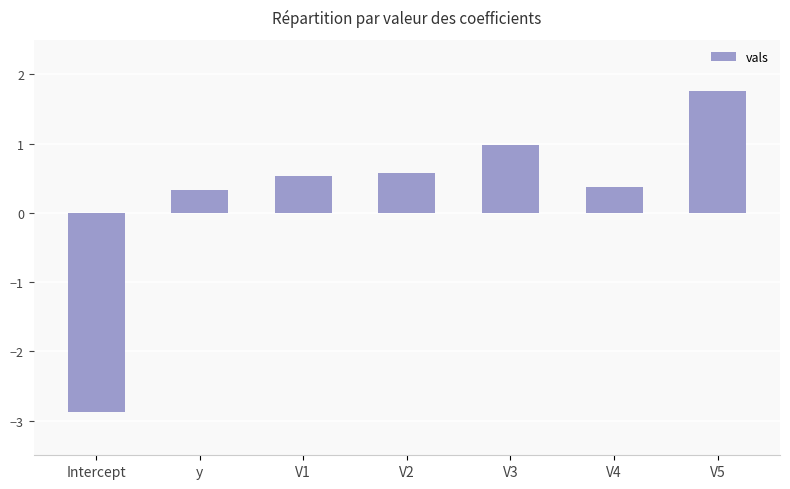

Reading right to left, list all the values displayed in this chart.

1.8	0.4	1.0	0.6	0.5	0.3	-2.9